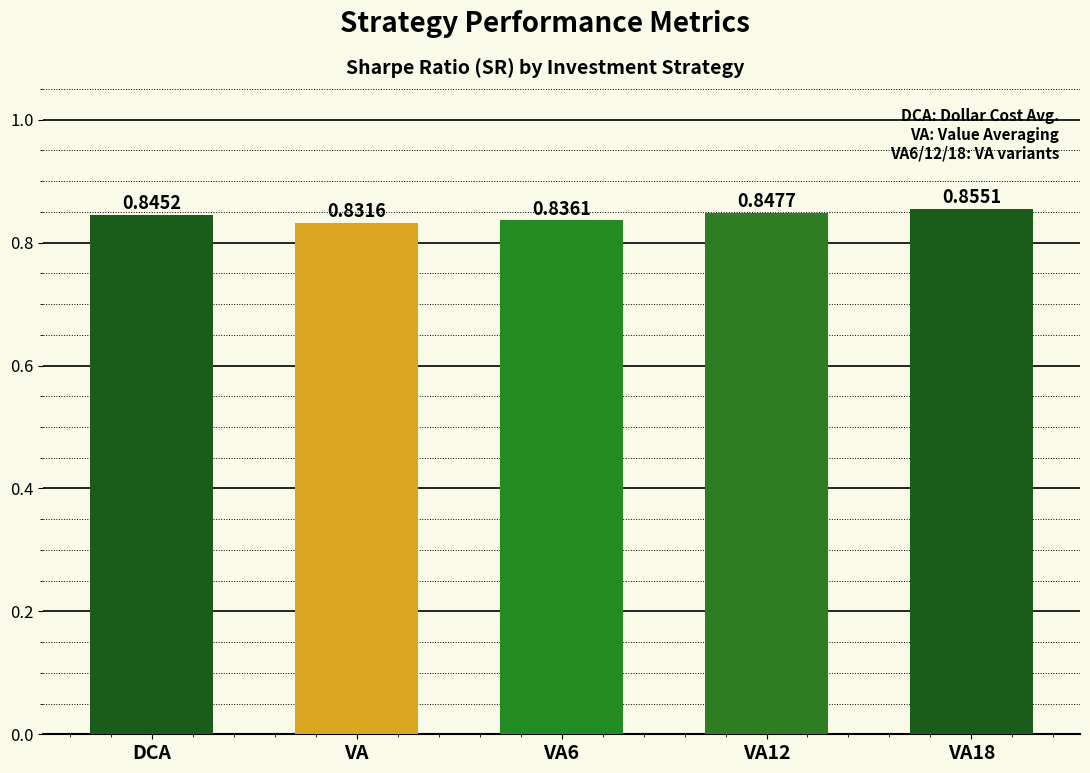

Where is the data nearest to the value 0?

VA